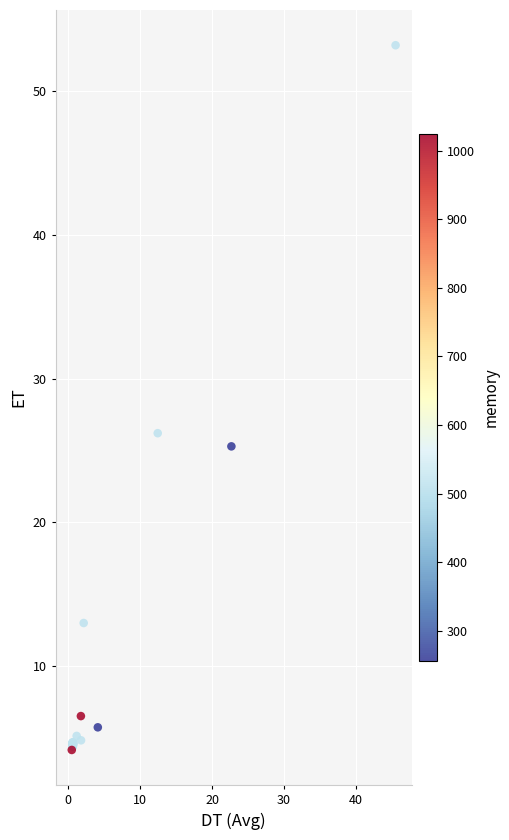

What Y value in the scatter plot is closest to 28?

26.2